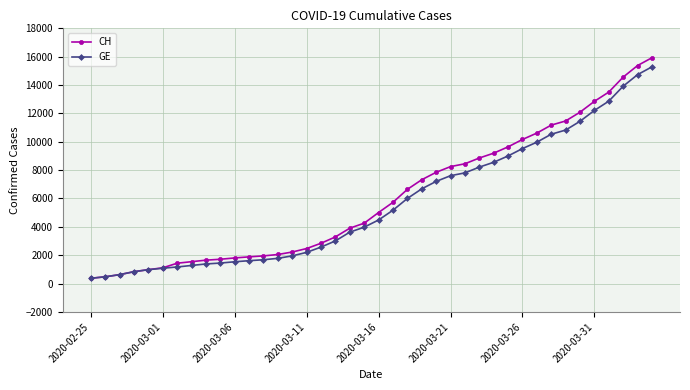

What is the value of the GE point at the 32nd from the left?

9971